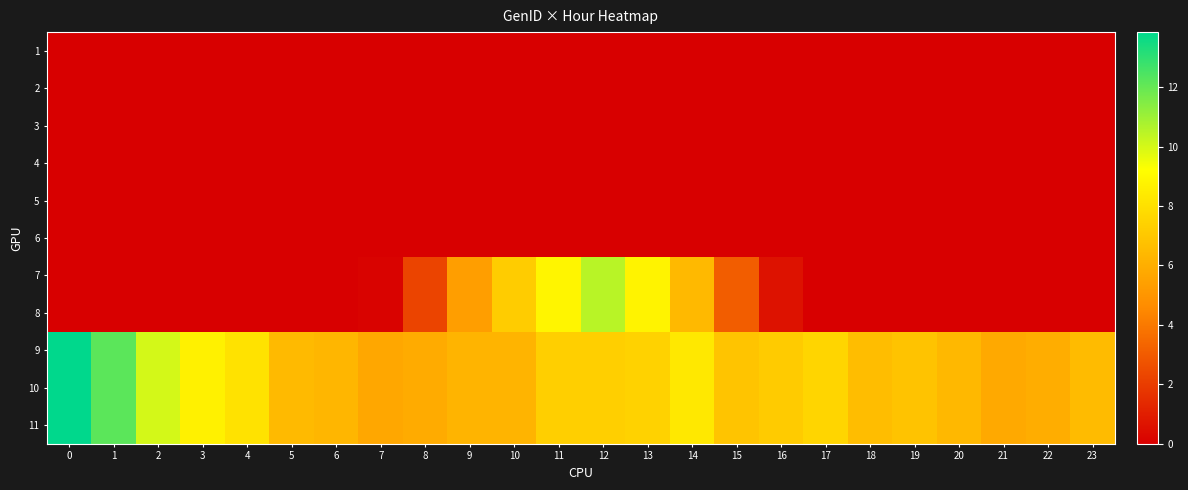

Which series has the widest spread of values?

7